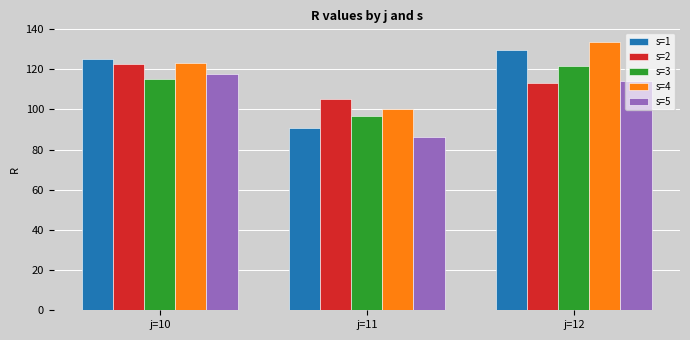

What are all the series names shown in the legend?

s=1, s=2, s=3, s=4, s=5